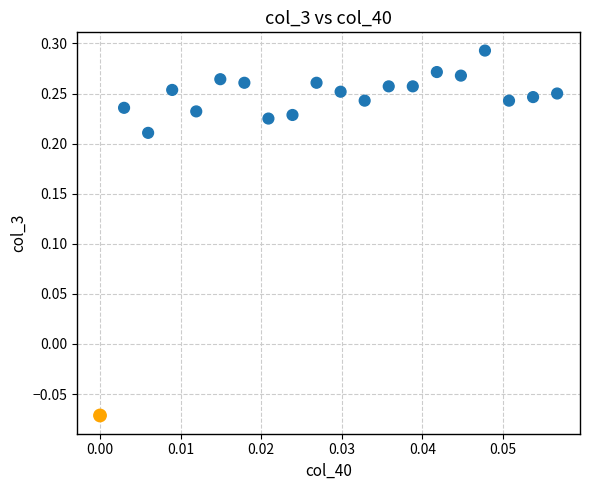

What is the range of Y values (max minus min)?

0.4